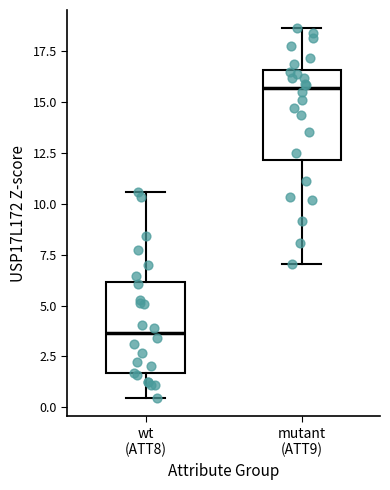

Reading left to right, transcribe this box plot: for each box, give where its median line is, the range the box spans, and where its two whiskers end, as read against the y-axis. The values are not printed on the chart, so give them approximately, as read against the axis.

wt (ATT8): median 3.5, box 1.5 to 6.0, whiskers 0.5 to 10.5
mutant (ATT9): median 15.5, box 12.0 to 16.5, whiskers 7.0 to 18.5